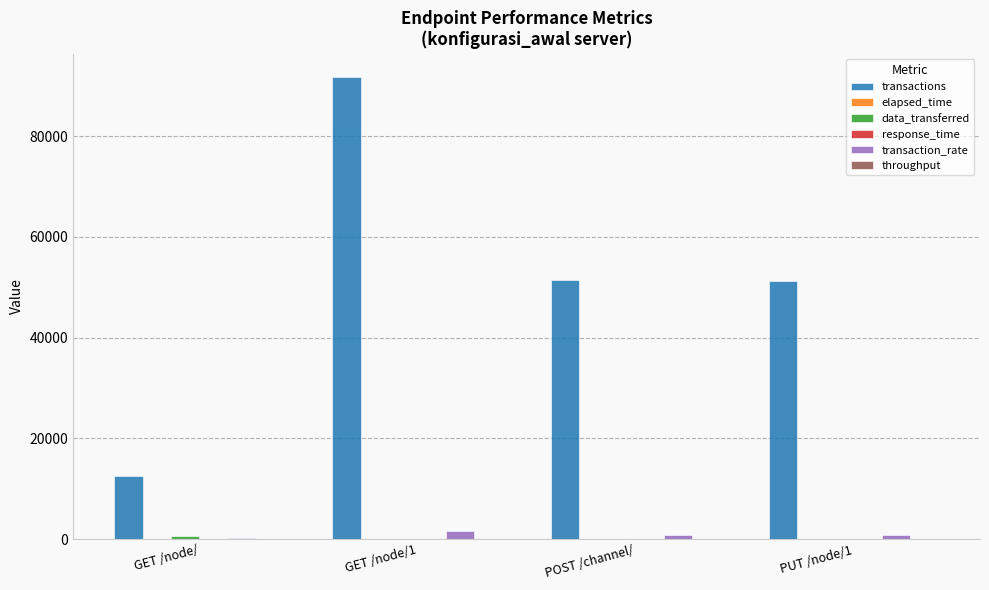

At which category is the sum across all series the highest?

GET /node/1